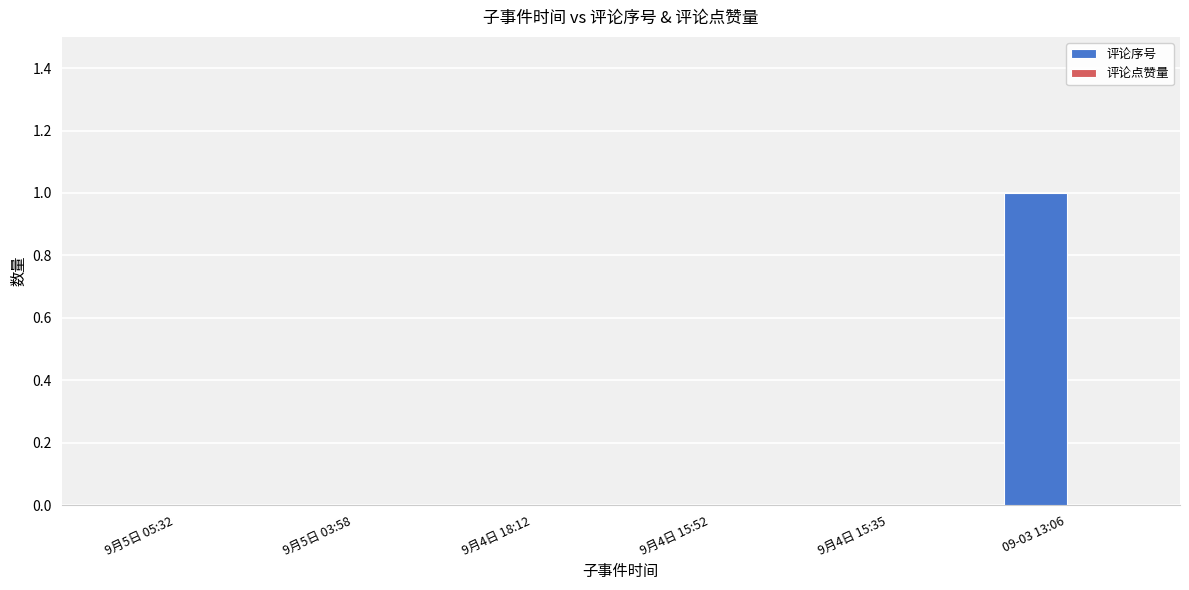

True or false: the data shows 1 at 9月4日 15:52.

False